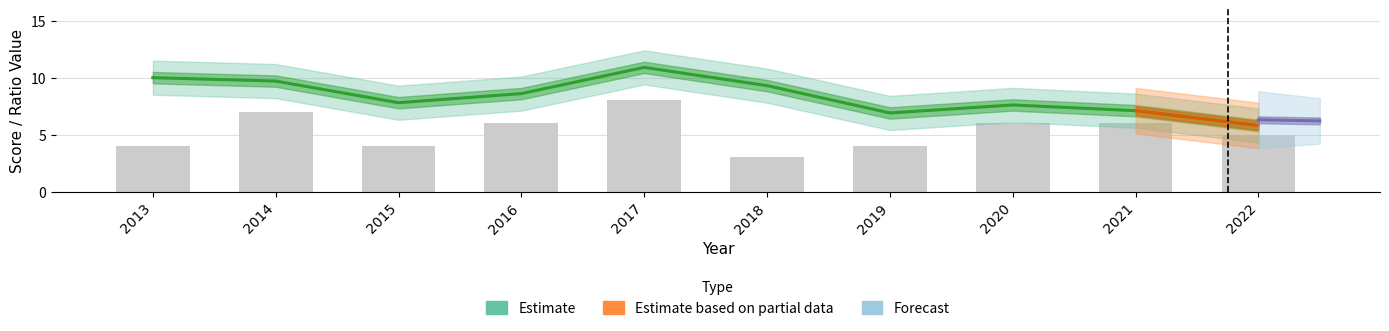

At which category is the sum across all series the highest?

2017